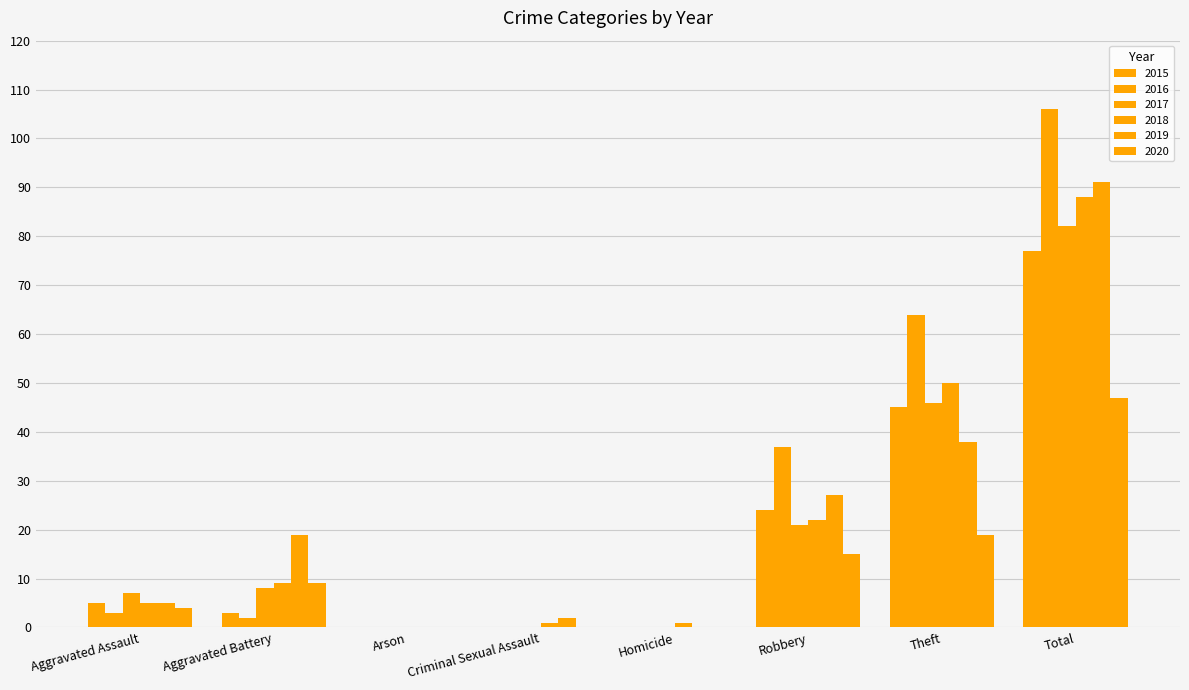

How many distinct data groups are displayed?

6